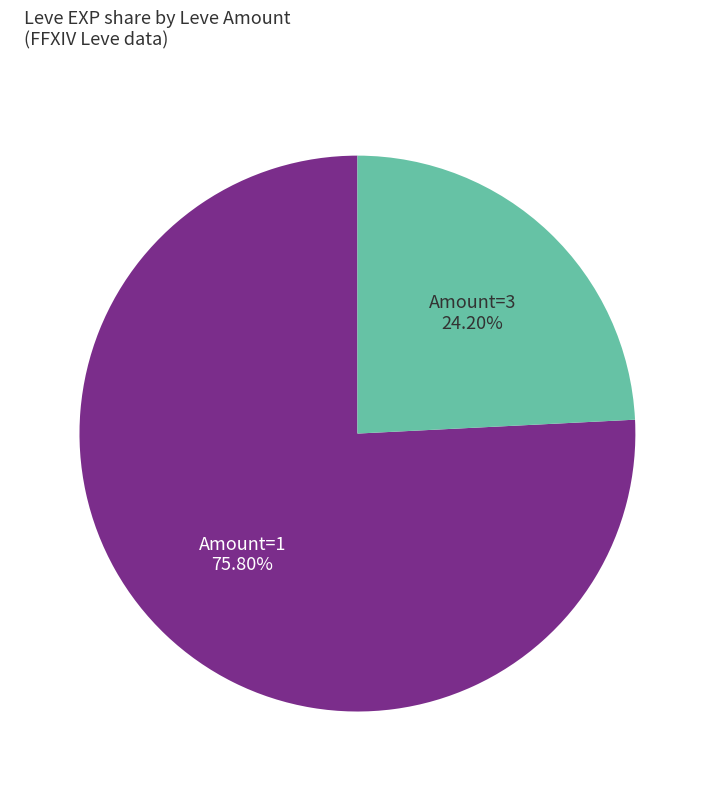

Is there a majority slice in this chart?

Yes